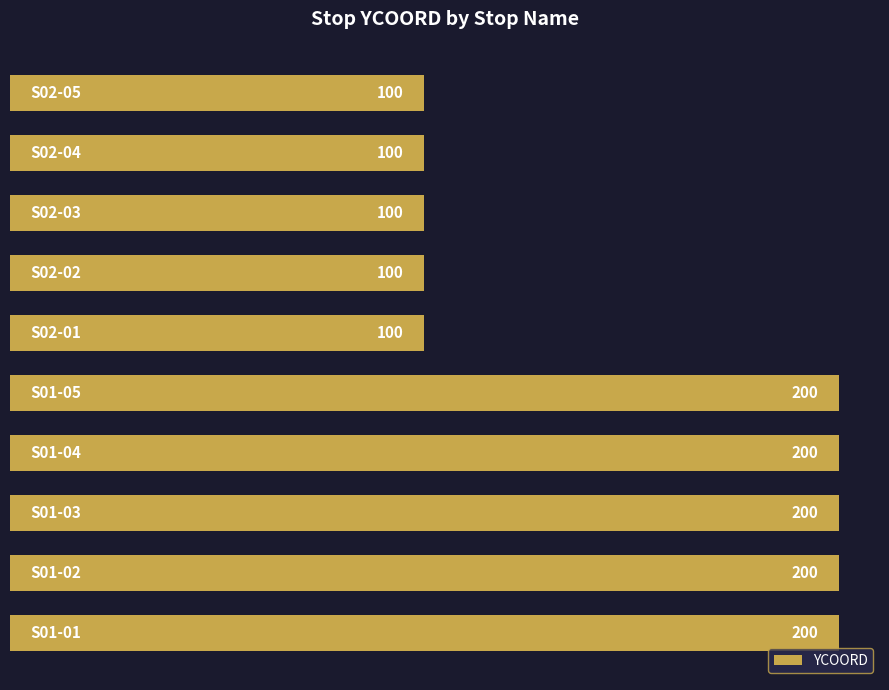

What is the sum of all values?

1500